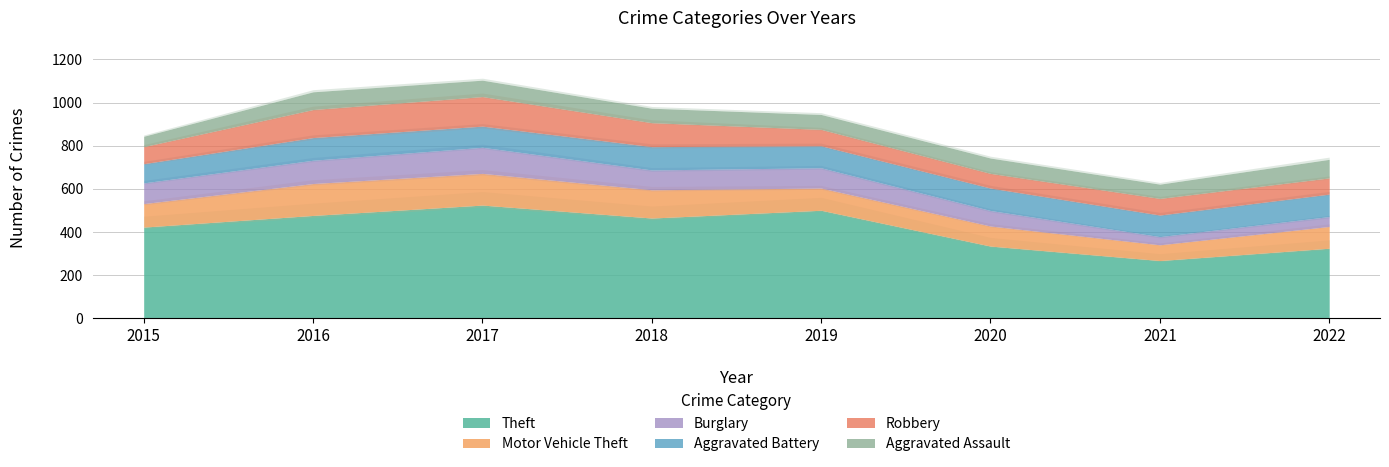

True or false: Aggravated Assault has more than 1 points higher than both neighbors.

True